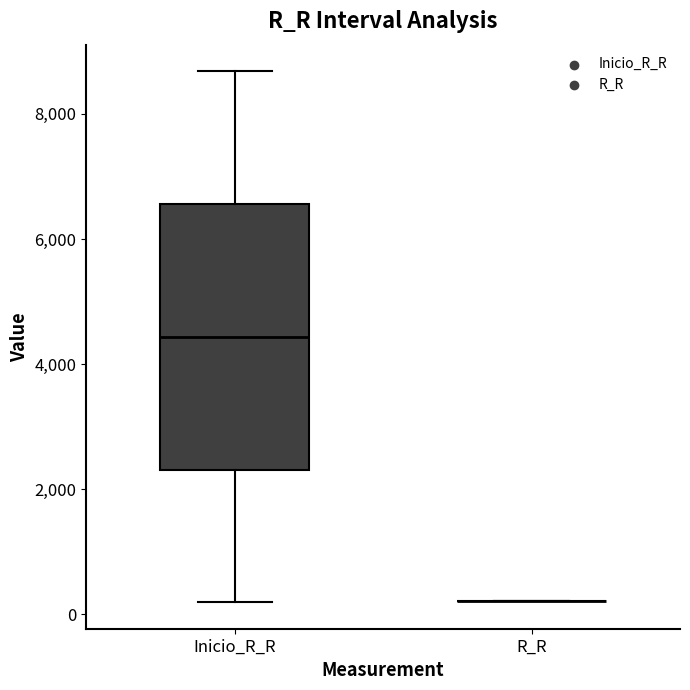

Reading left to right, transcribe this box plot: for each box, give where its median line is, the range the box spans, and where its two whiskers end, as read against the y-axis. The values are not printed on the chart, so give them approximately, as read against the axis.

Inicio_R_R: median 4400, box 2400 to 6600, whiskers 200 to 8600
R_R: box collapsed to a line at 200, whiskers 200 to 200